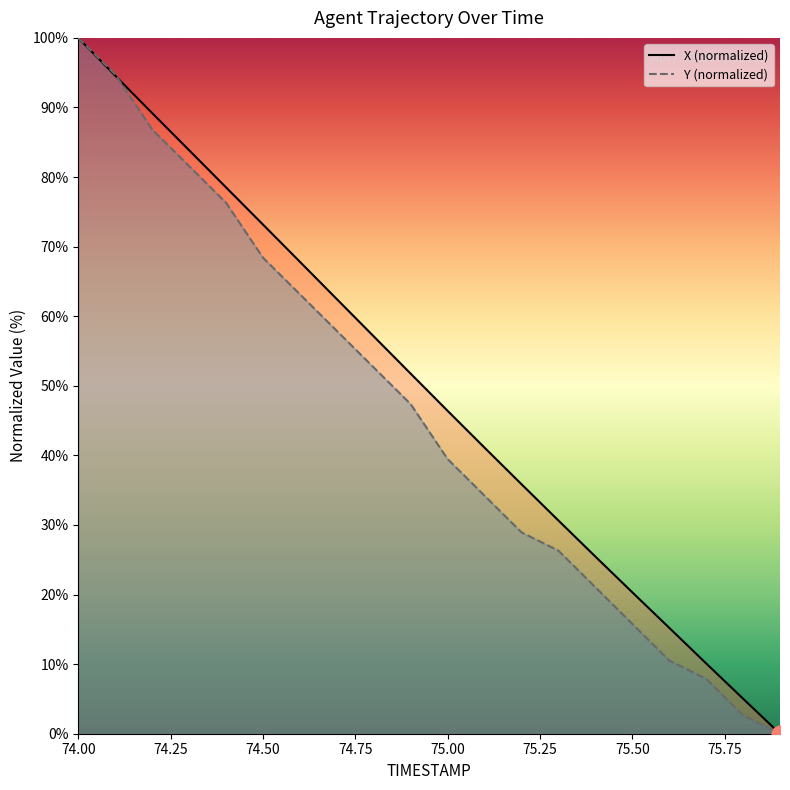

The Y (normalized) series shows 20.9 at 74.50. True or false?

False